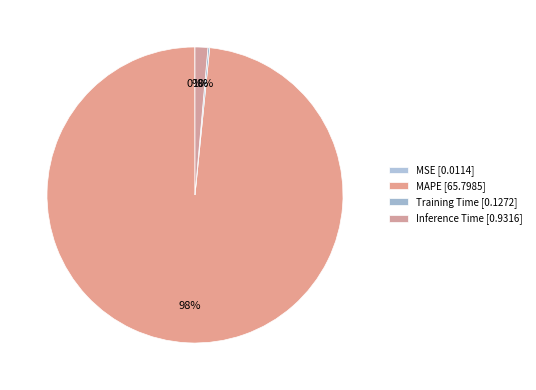

Is there any slice that represents more than half of the pie?

Yes